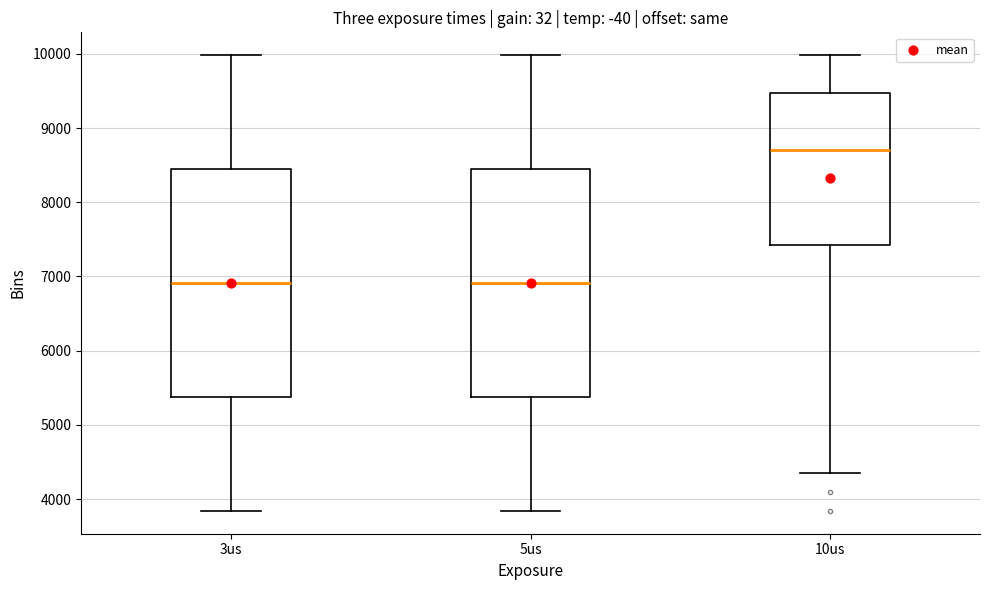

Reading left to right, read every box against the y-axis: the position of its median line, the range the box covers, and the ends of its whiskers. The values are not printed on the chart, so give them approximately, as read against the axis.

3us: median 6900, box 5400 to 8400, whiskers 3800 to 10000
5us: median 6900, box 5400 to 8400, whiskers 3800 to 10000
10us: median 8700, box 7400 to 9500, whiskers 4400 to 10000